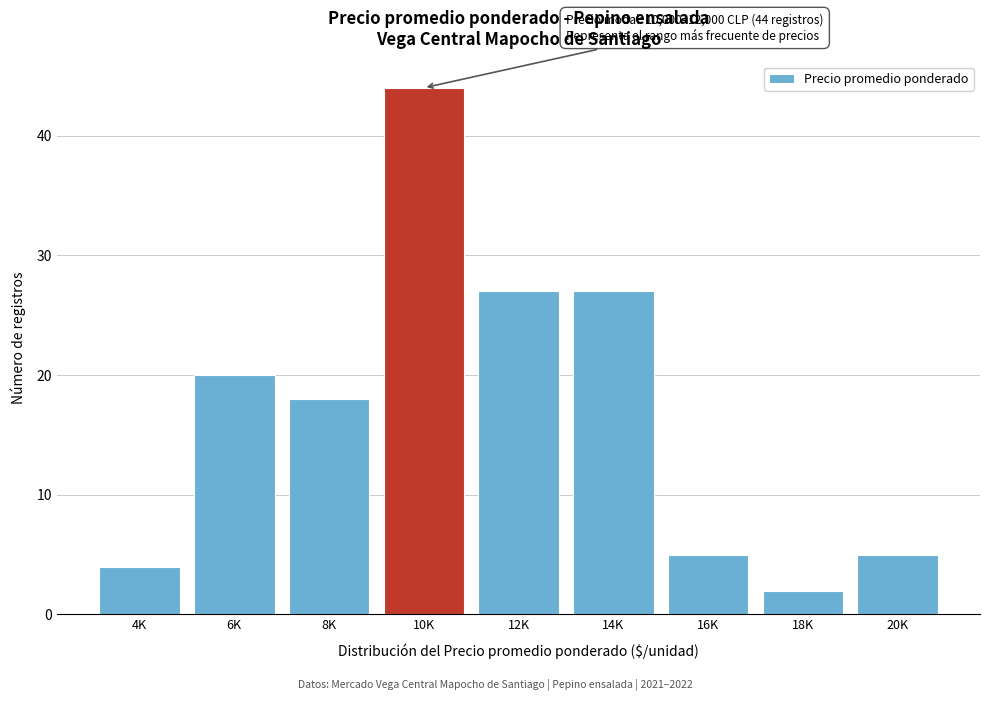

Reading right to left, what are all the values shown in this chart?

20K=5	18K=2	16K=5	14K=27	12K=27	10K=44	8K=18	6K=20	4K=4